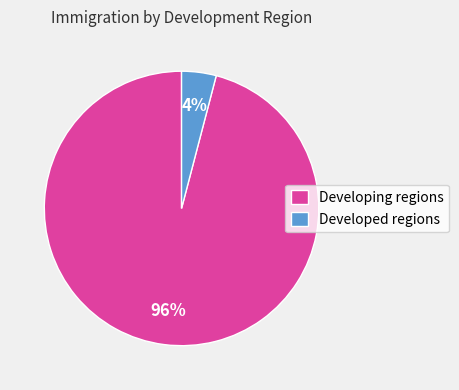

Is the sum of Developing regions and Developed regions greater than half?

Yes